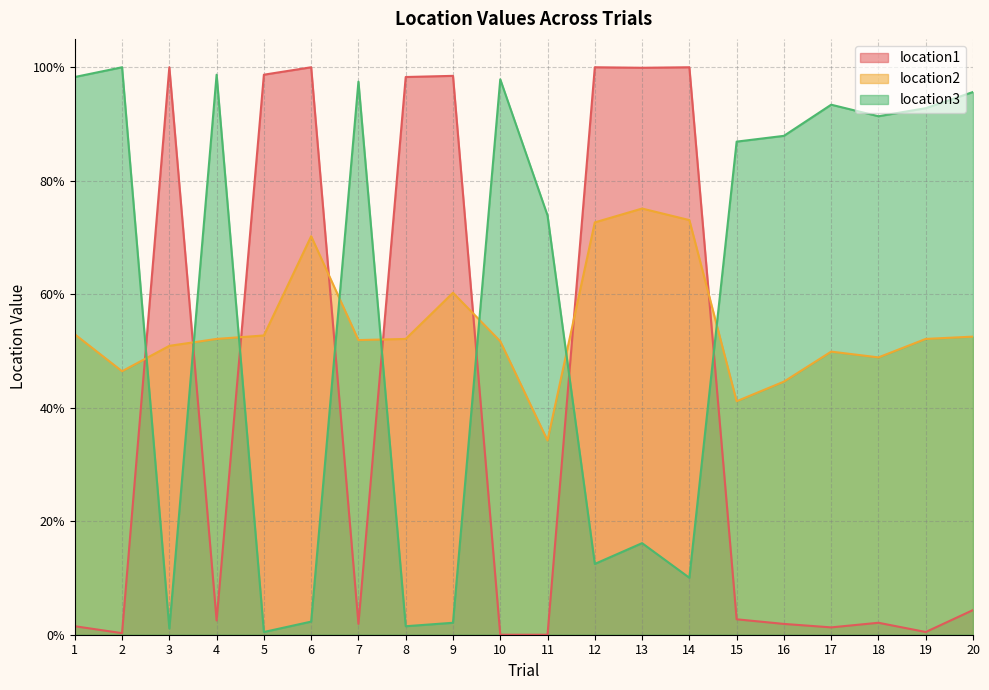

What is the maximum value for location3?

1.0